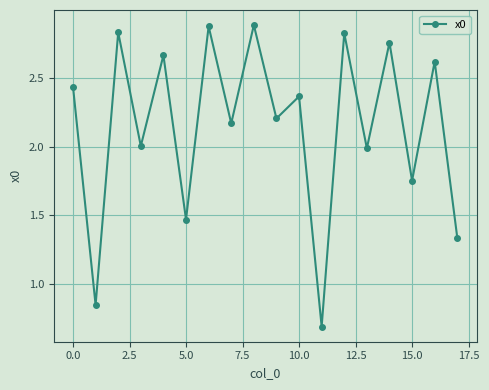

What is the minimum value shown in the chart?

0.7